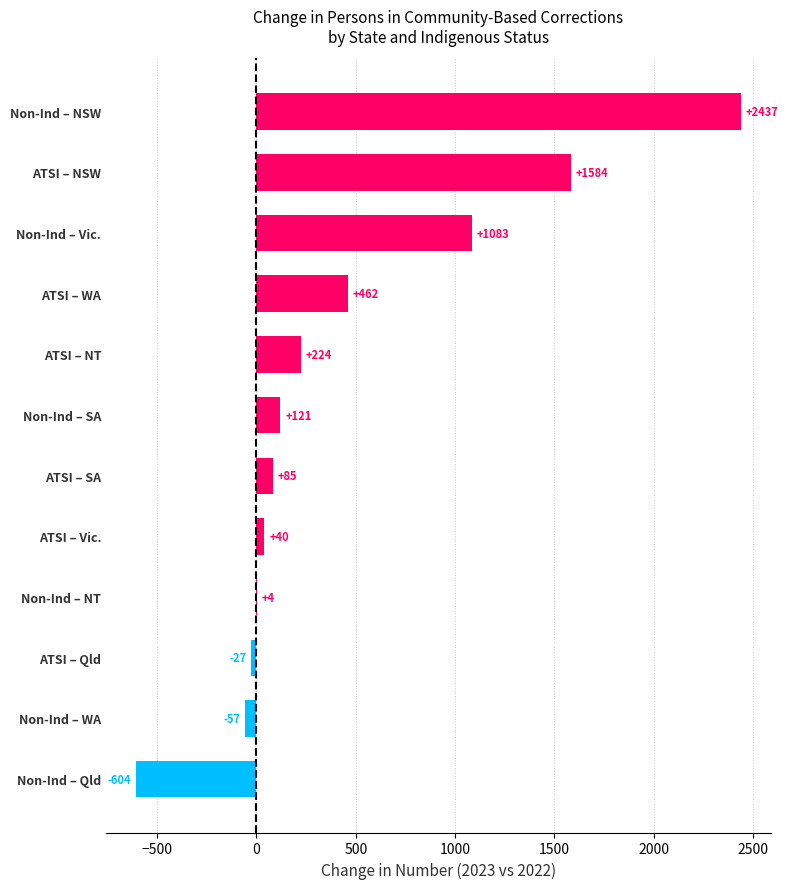

At which category does the chart reach its peak across all series?

Non-Ind – NSW